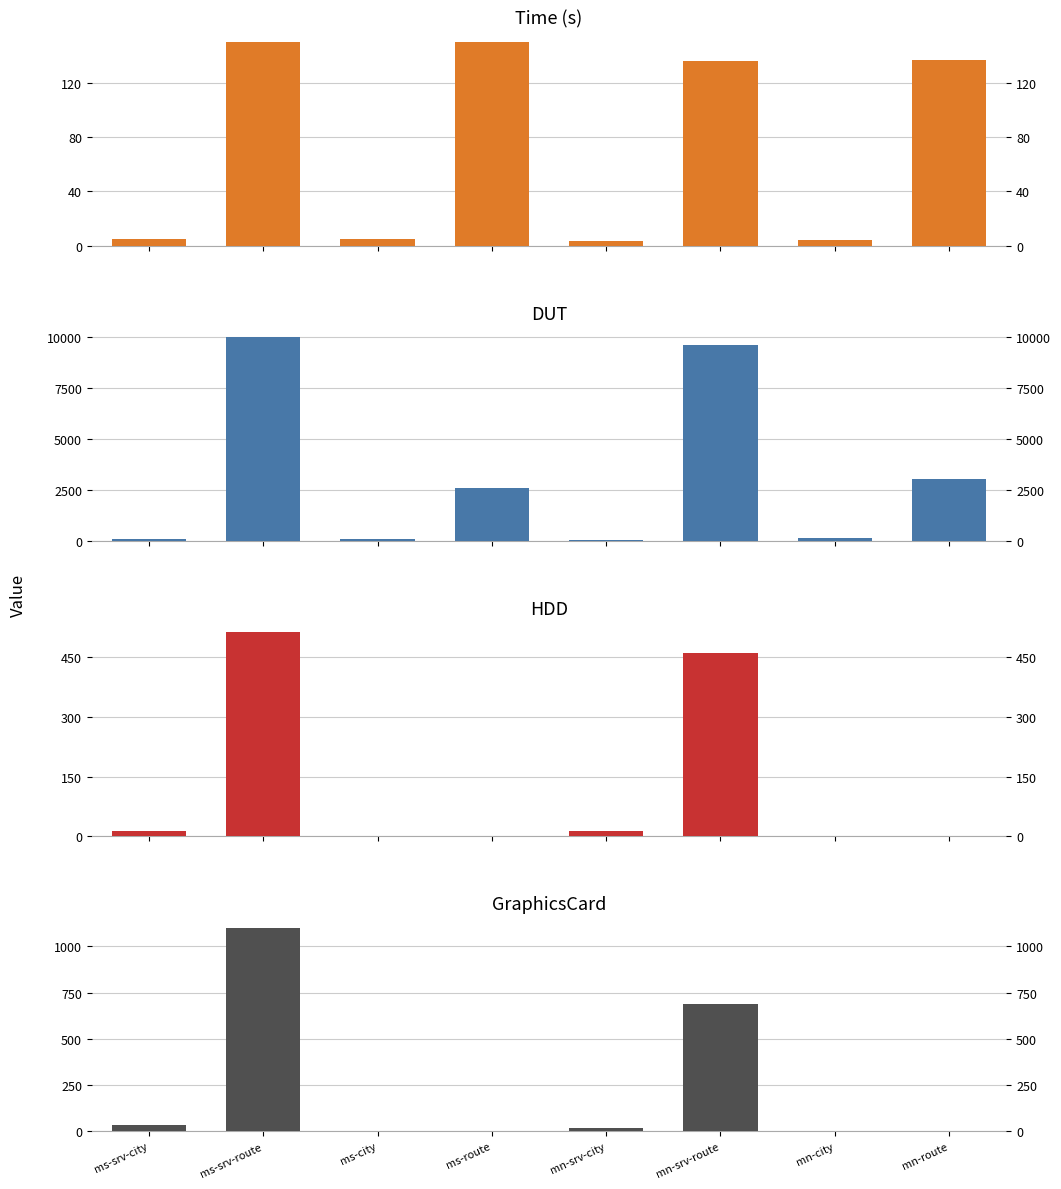

What are all the series names shown in the legend?

Time(s), DUT, HDD, GraphicsCard